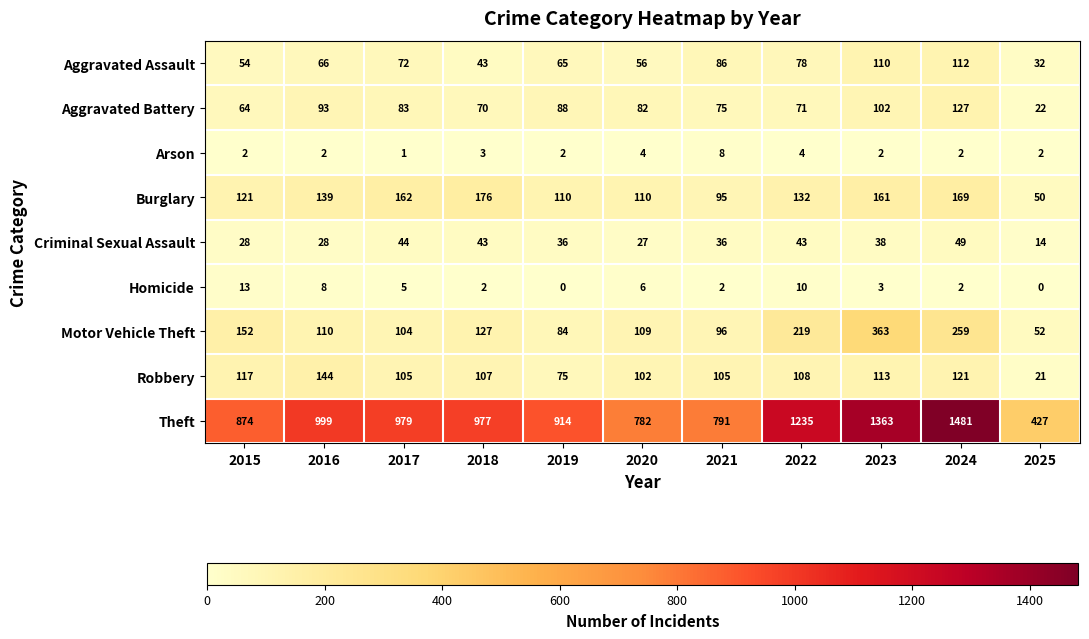

What is the difference between the Criminal Sexual Assault values at 2017 and 2021?

8